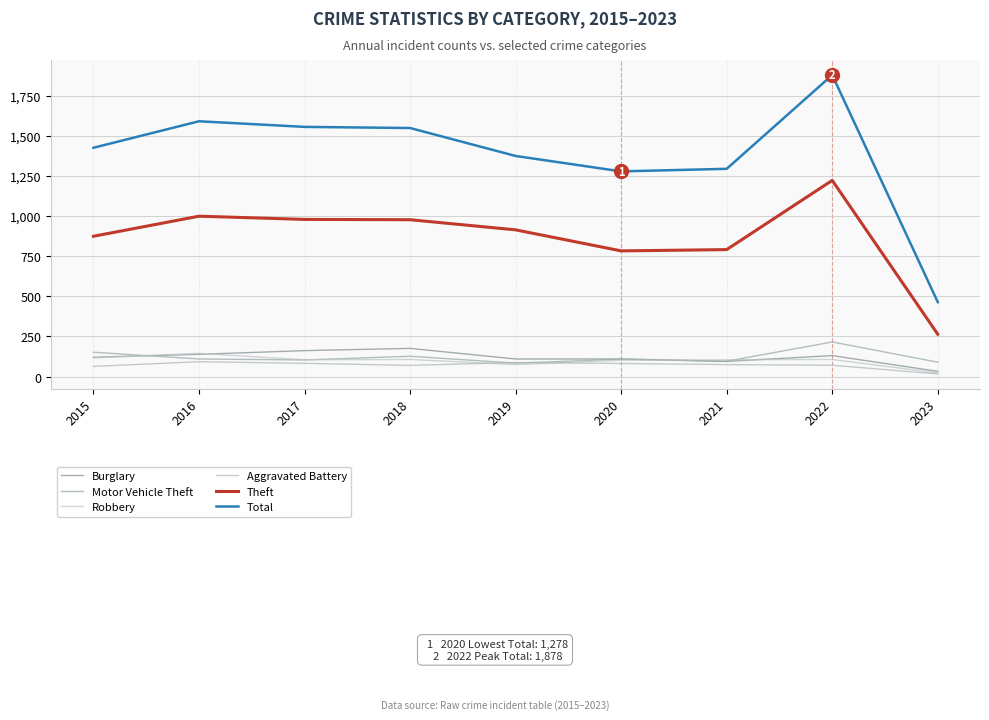

At how many categories does at least one series exceed 1632?

1